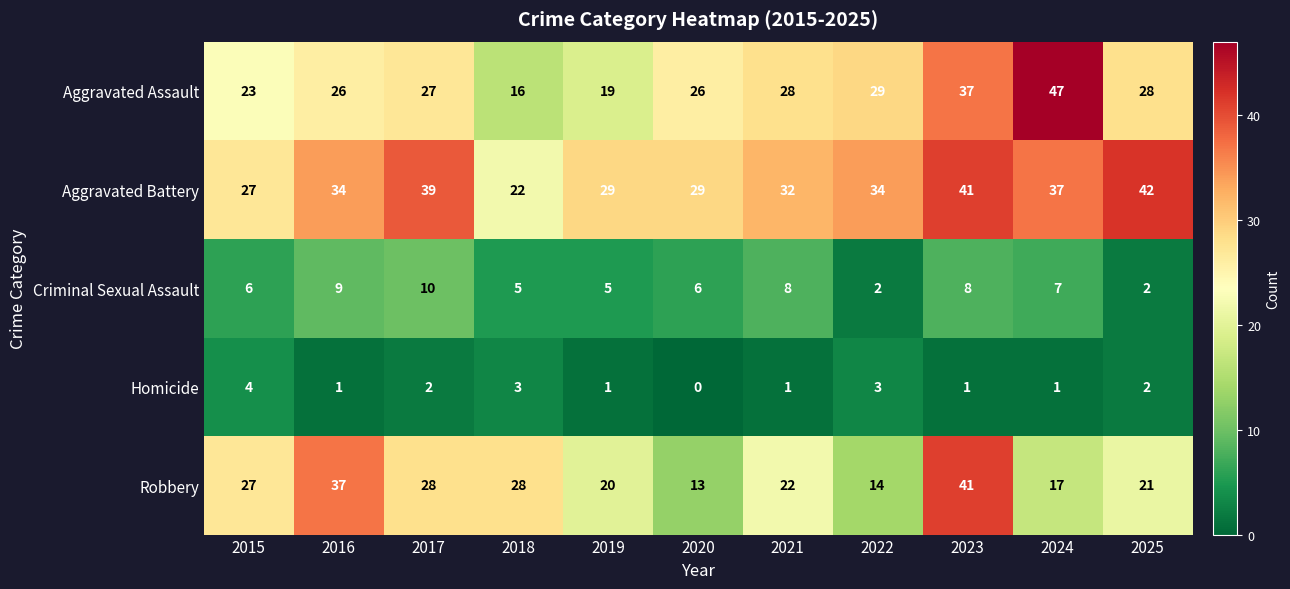

What is the total value across all series at 2024?

109